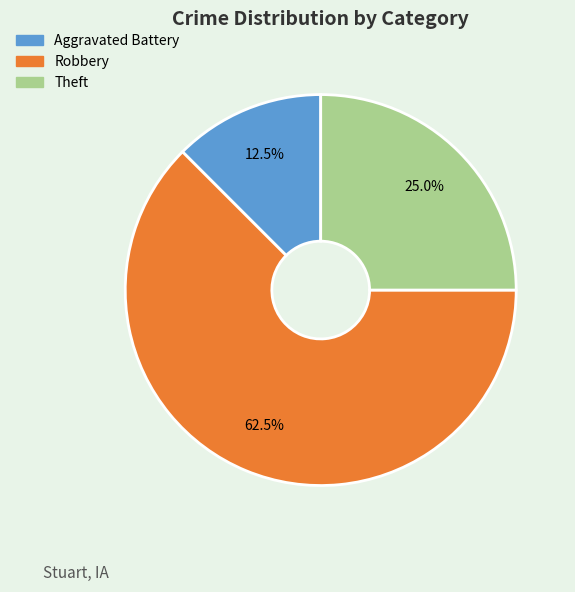

Rank the categories by value from highest to lowest.

Robbery, Theft, Aggravated Battery